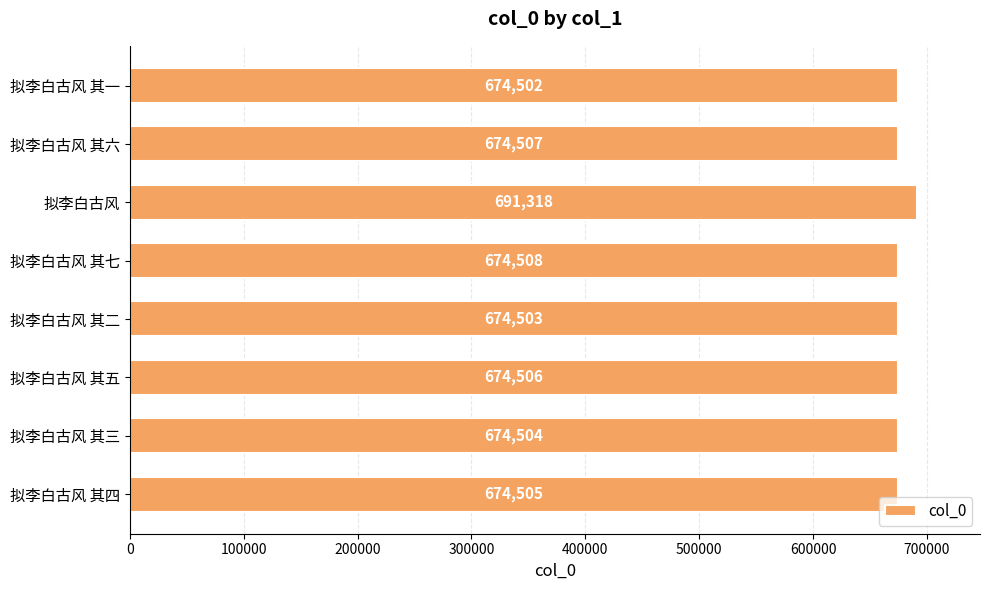

Reading bottom to top, transcribe all the data shown in this chart.

674505	674504	674506	674503	674508	691318	674507	674502